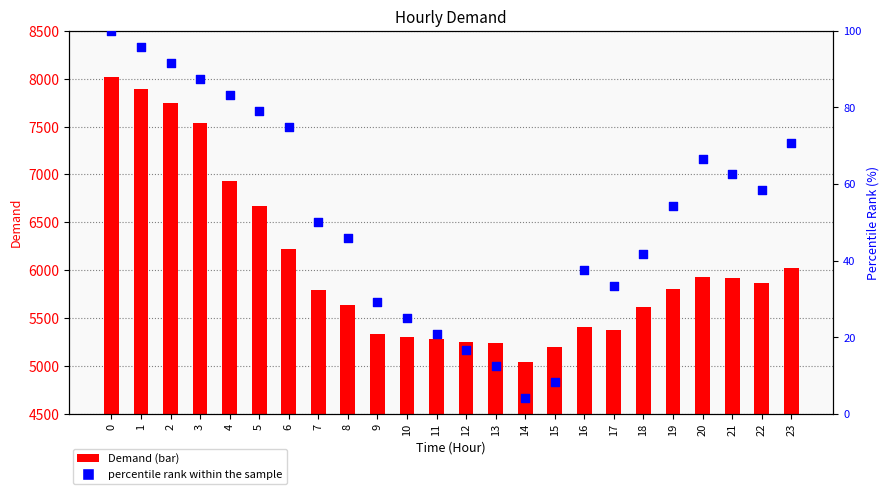

Which series contains the highest Y value?

Demand